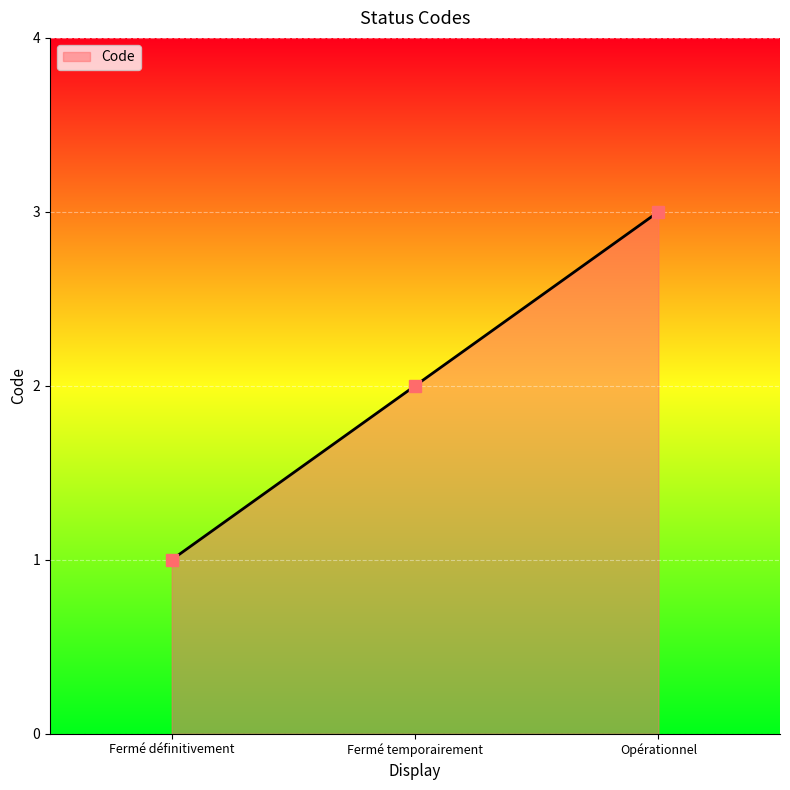

What is the average value?

2